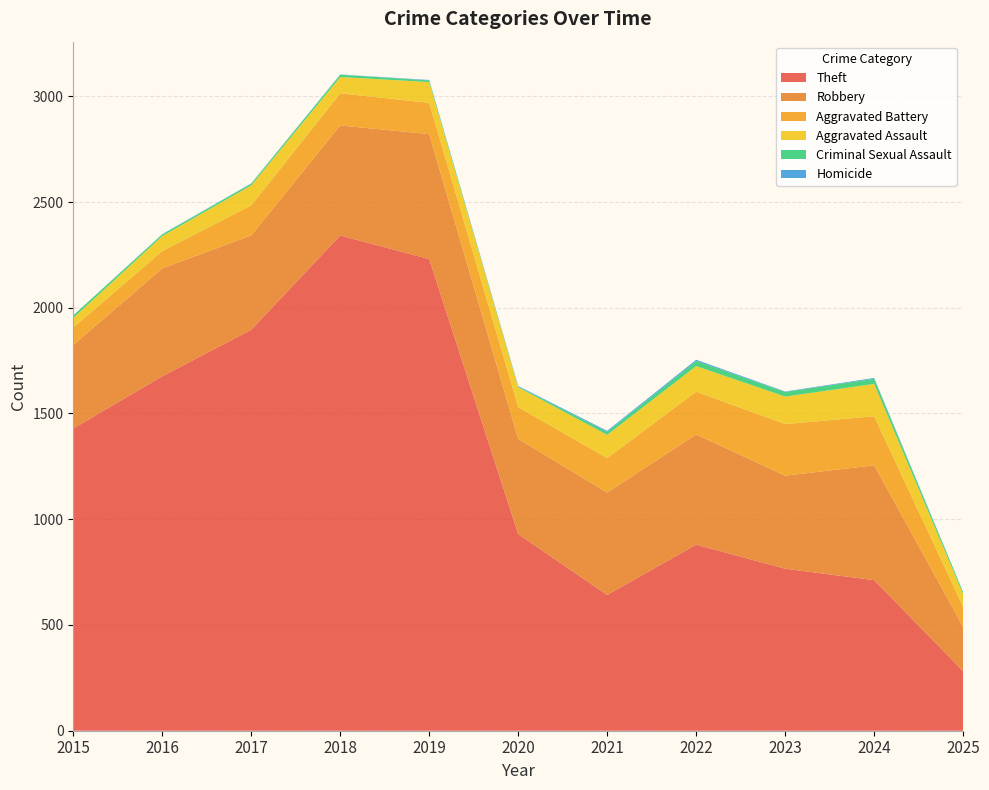

Reading left to right, what are all the values shown in this chart?

Theft: 1429	1676	1896	2342	2230	930	642	880	766	712	282
Robbery: 395	510	446	520	591	450	484	521	440	543	210
Aggravated Battery: 82	82	142	152	148	150	163	202	244	232	94
Aggravated Assault: 46	71	95	77	98	94	110	121	130	153	60
Criminal Sexual Assault: 12	8	8	11	8	3	14	24	22	24	9
Homicide: 0	1	1	1	2	3	5	6	2	4	1